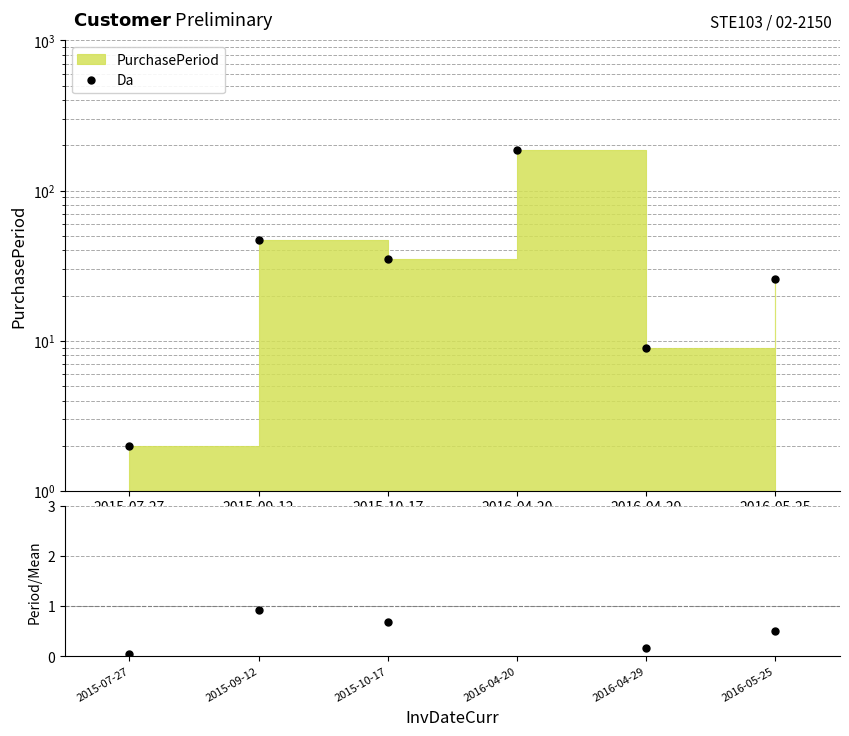

Which category has the lowest value in the ratio series?

2015-07-27